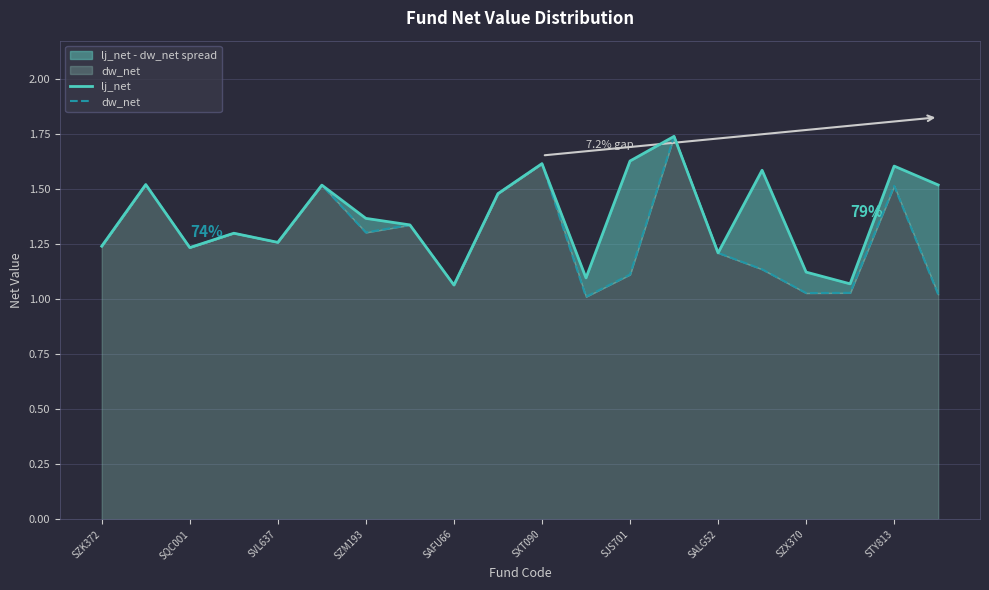

At which category is the sum across all series the highest?

13